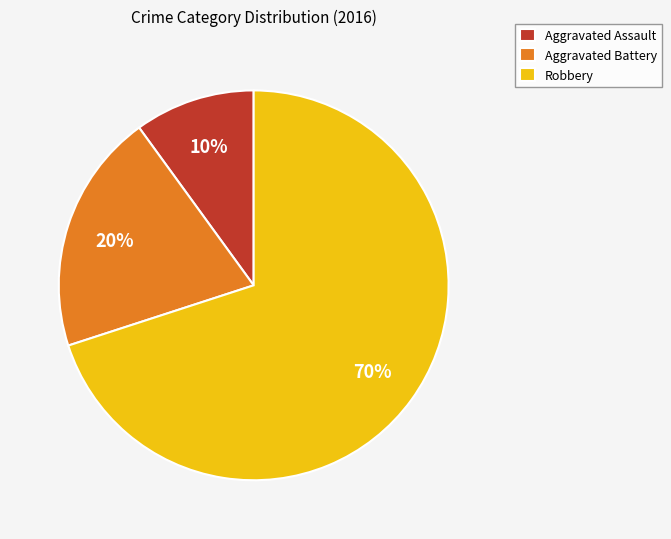

To the nearest percent, what is the difference between the Aggravated Battery and Aggravated Assault slice percentages?

10%